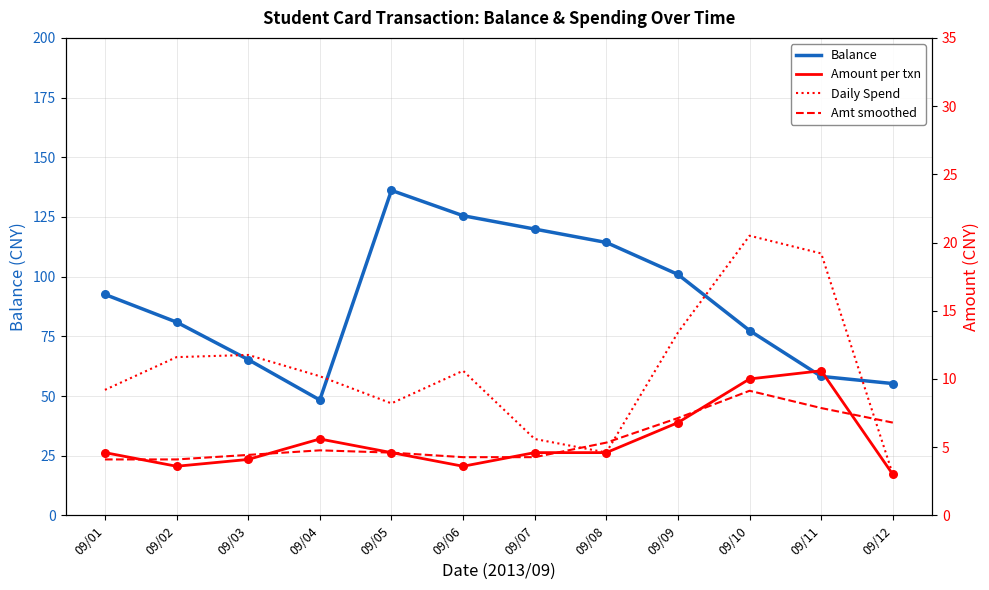

What is the total value across all series at 09/01?

207.6